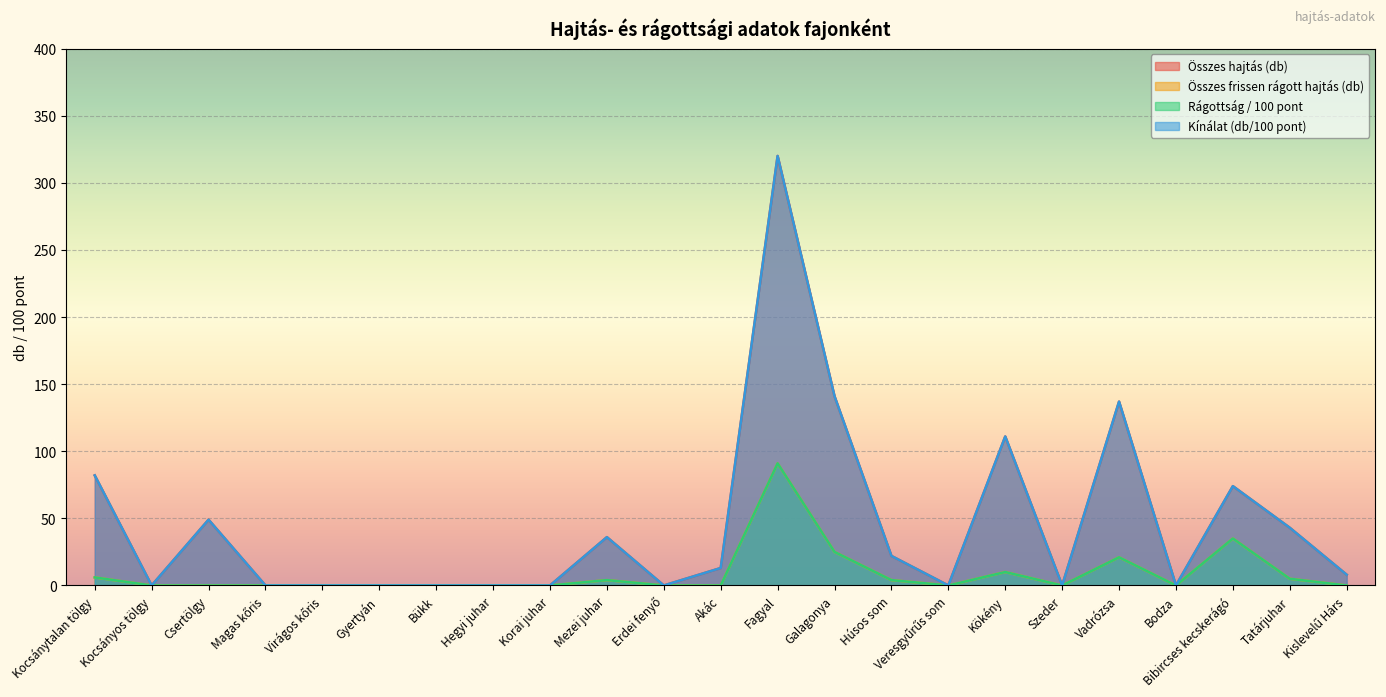

True or false: Összes frissen rágott hajtás (db) has more than 1 points higher than both neighbors.

True